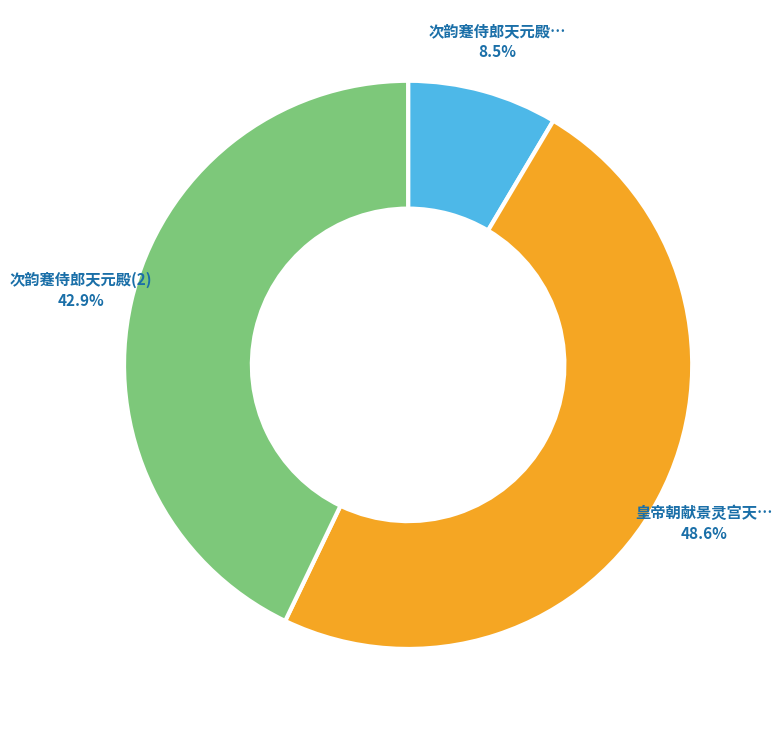

Is there a majority slice in this chart?

No